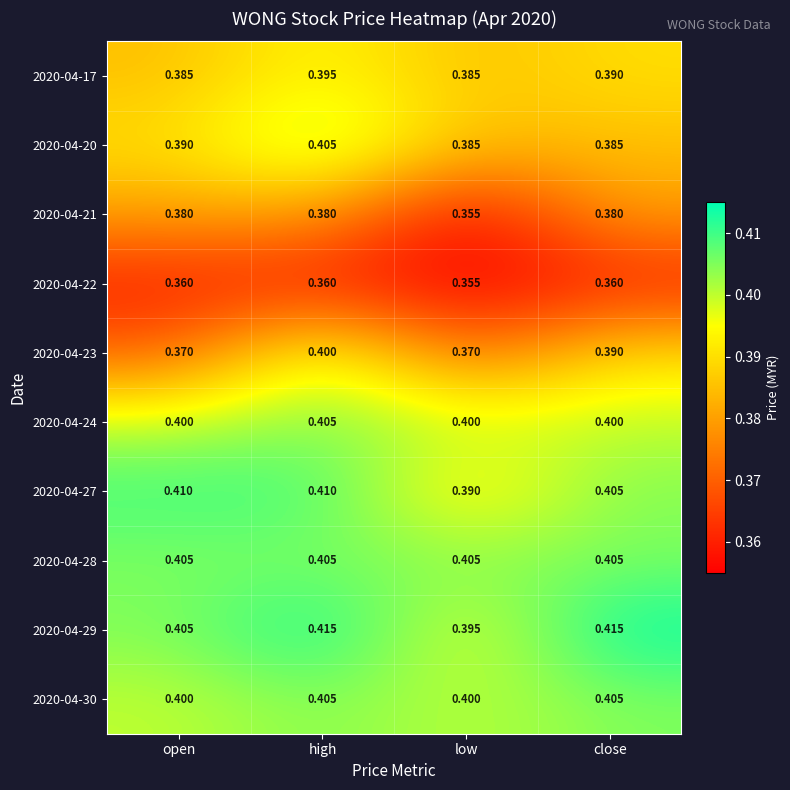

Is the value of 2020-04-17 at close greater than the value of 2020-04-21 at high?

Yes